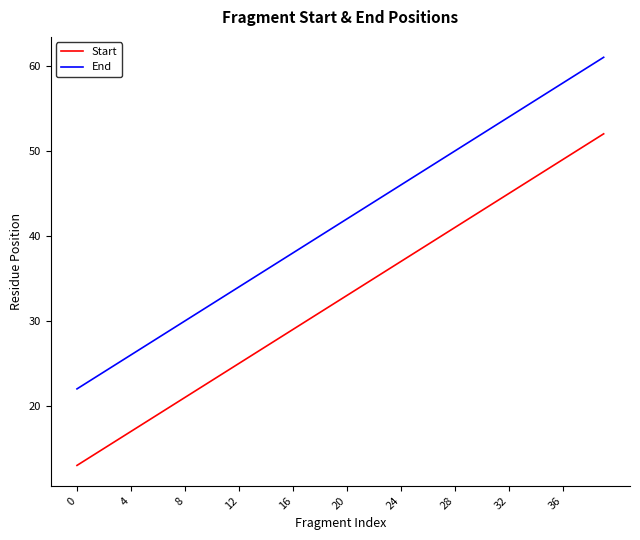

What is the maximum value shown in the chart?

61